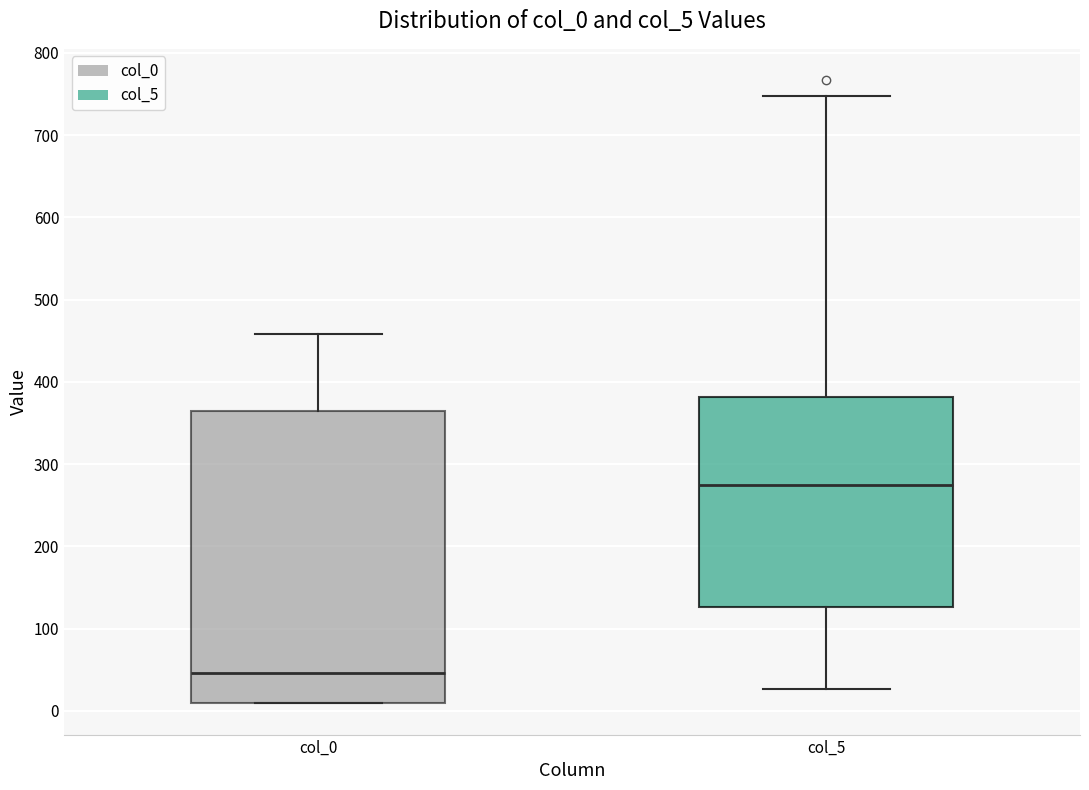

Comparing the boxes themselves (not the whiskers), which one is the tallest?

col_0